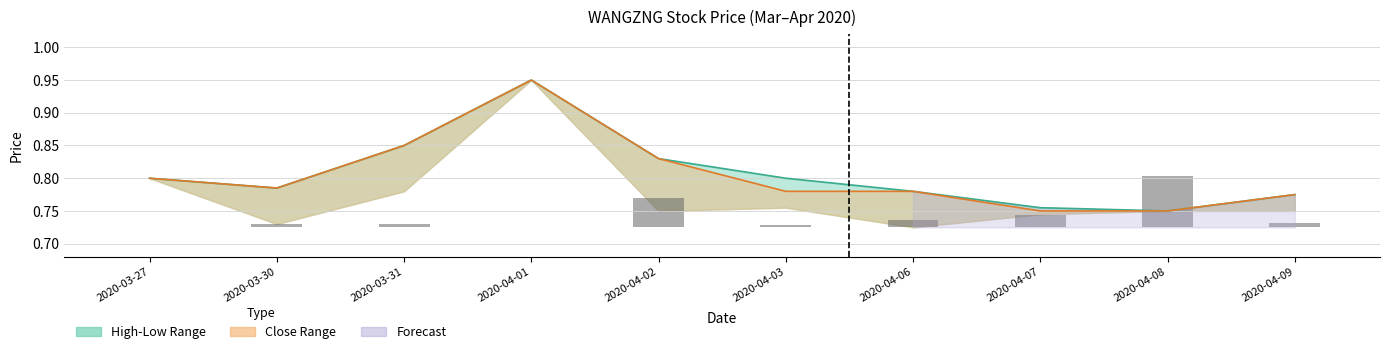

How many groups of bars are there?

10